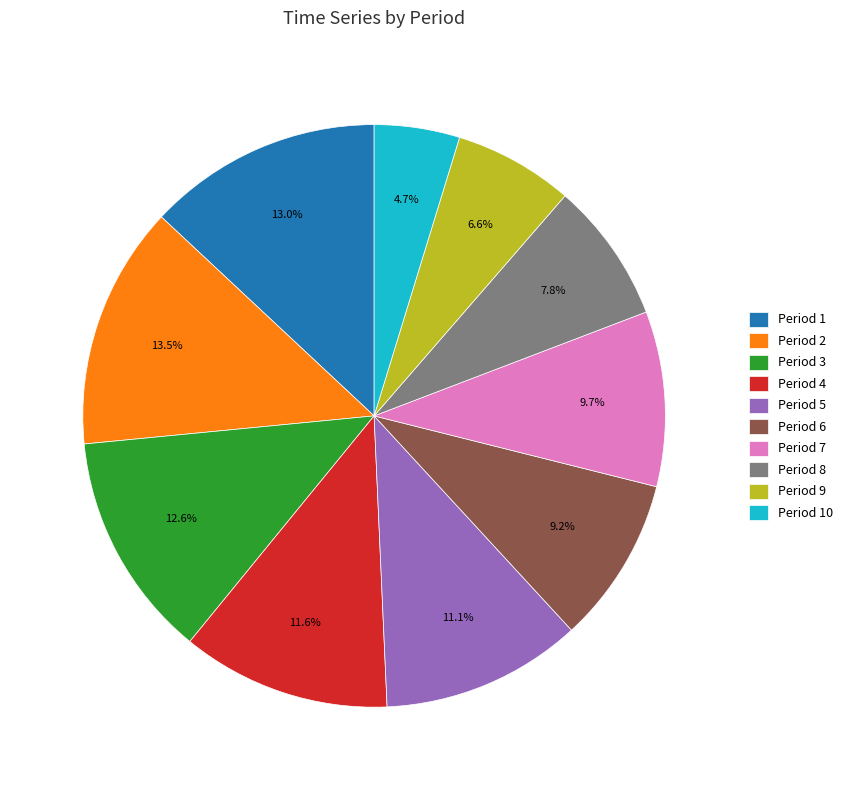

To the nearest percent, what is the average slice percentage?

10%